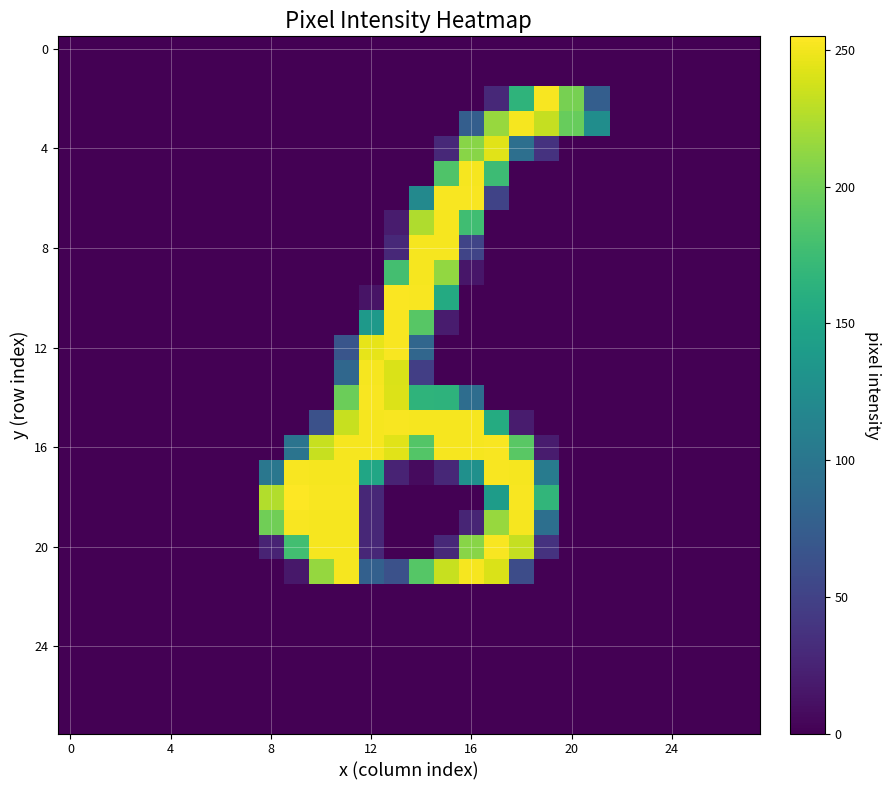

At how many categories does at least one series exceed 15?

14